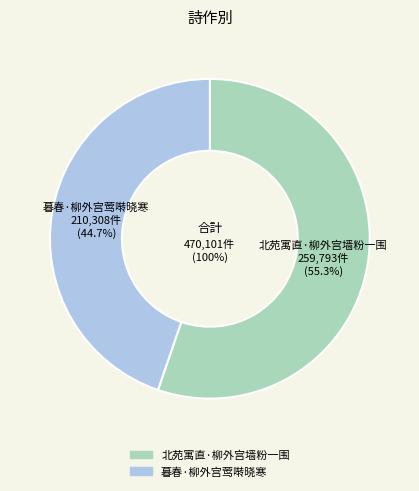

True or false: 北苑寓直·柳外宫墙粉一围 accounts for 67% of the total.

False